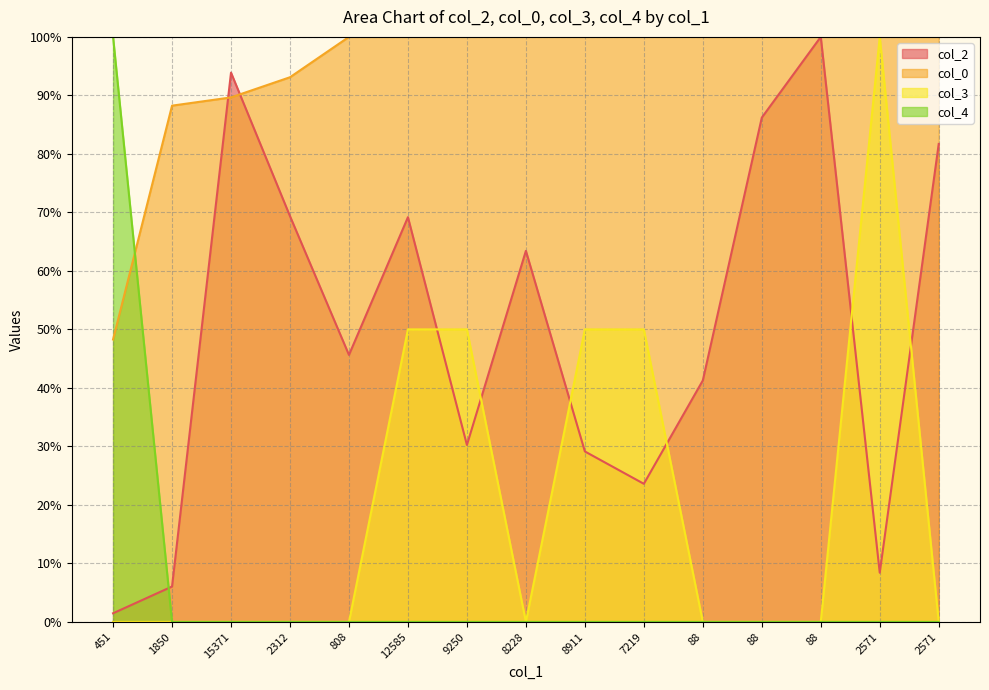

Reading right to left, extract all data points from this chart.

col_2: 2571=81.7	2571=8.4	88=100.0	88=86.2	88=41.3	7219=23.6	8911=29.1	8228=63.4	9250=30.2	12585=69.2	808=45.6	2312=69.4	15371=93.9	1850=6.0	451=1.5
col_0: 2571=100.0	2571=100.0	88=100.0	88=100.0	88=100.0	7219=100.0	8911=100.0	8228=100.0	9250=100.0	12585=100.0	808=100.0	2312=93.1	15371=89.7	1850=88.2	451=48.3
col_3: 2571=0.0	2571=100.0	88=0.0	88=0.0	88=0.0	7219=50.0	8911=50.0	8228=0.0	9250=50.0	12585=50.0	808=0.0	2312=0.0	15371=0.0	1850=0.0	451=0.0
col_4: 2571=0.0	2571=0.0	88=0.0	88=0.0	88=0.0	7219=0.0	8911=0.0	8228=0.0	9250=0.0	12585=0.0	808=0.0	2312=0.0	15371=0.0	1850=0.0	451=100.0